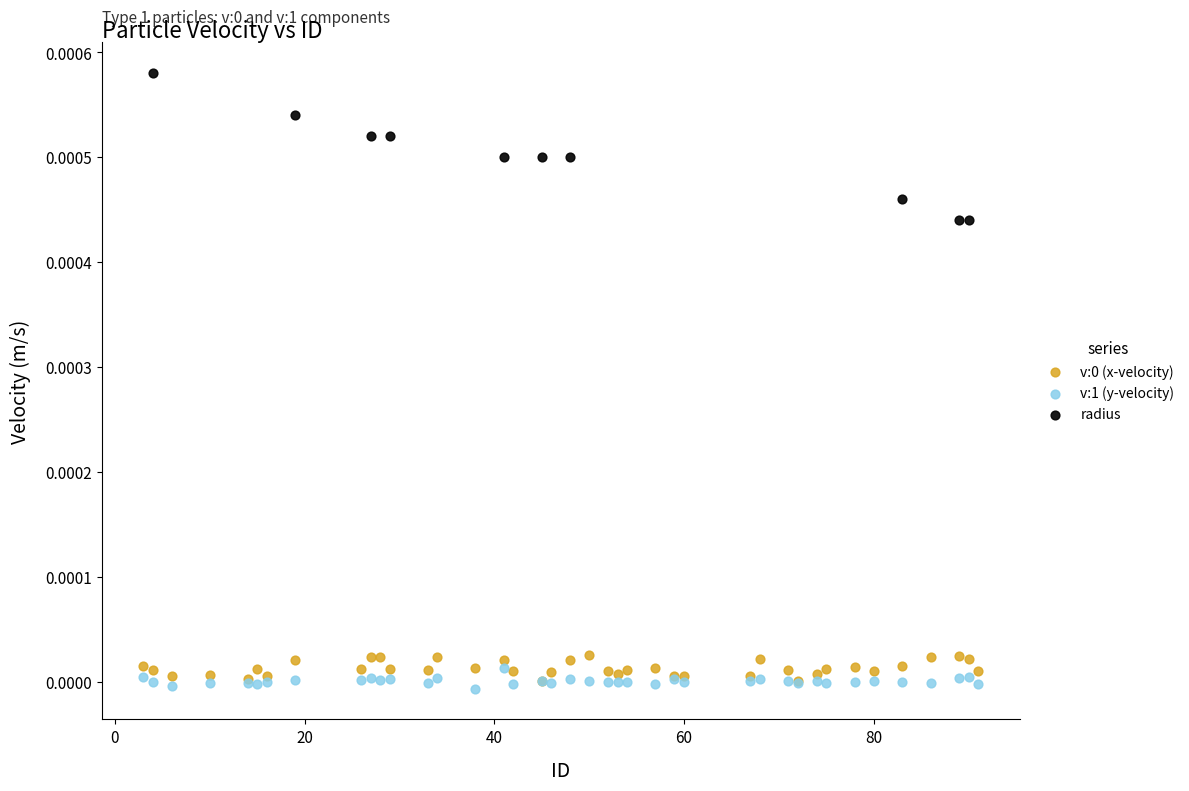

Which series has the largest Y range (max minus min)?

radius